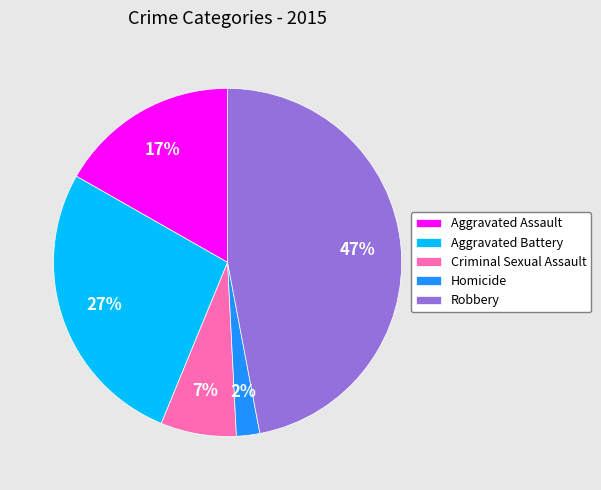

Rank the categories by value from lowest to highest.

Homicide, Criminal Sexual Assault, Aggravated Assault, Aggravated Battery, Robbery